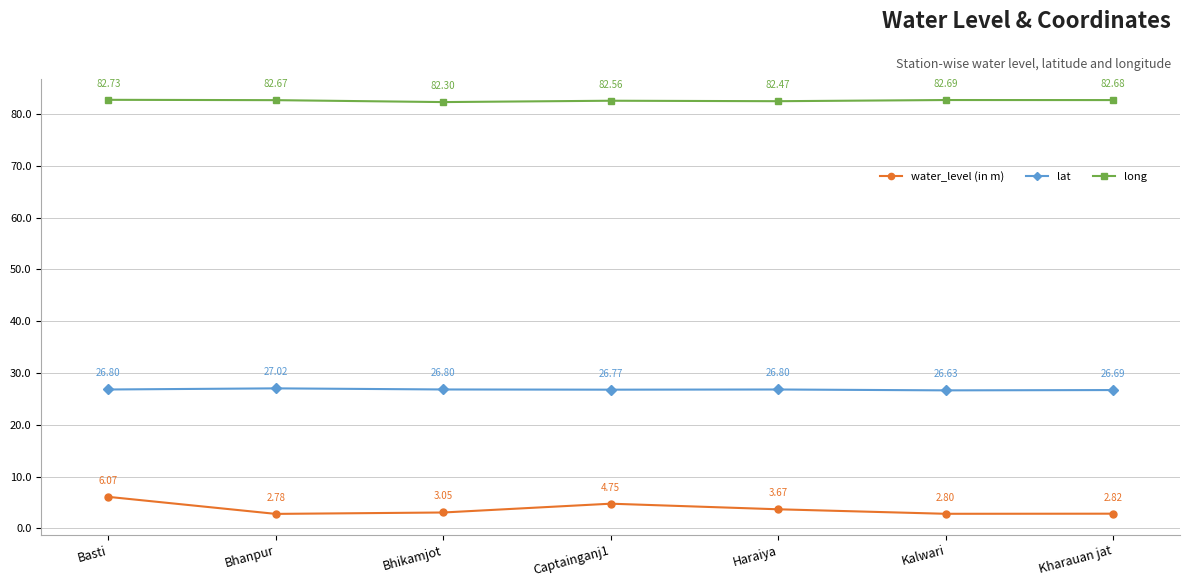

What is the difference between the water_level (in m) values at Captainganj1 and Bhanpur?

2.0